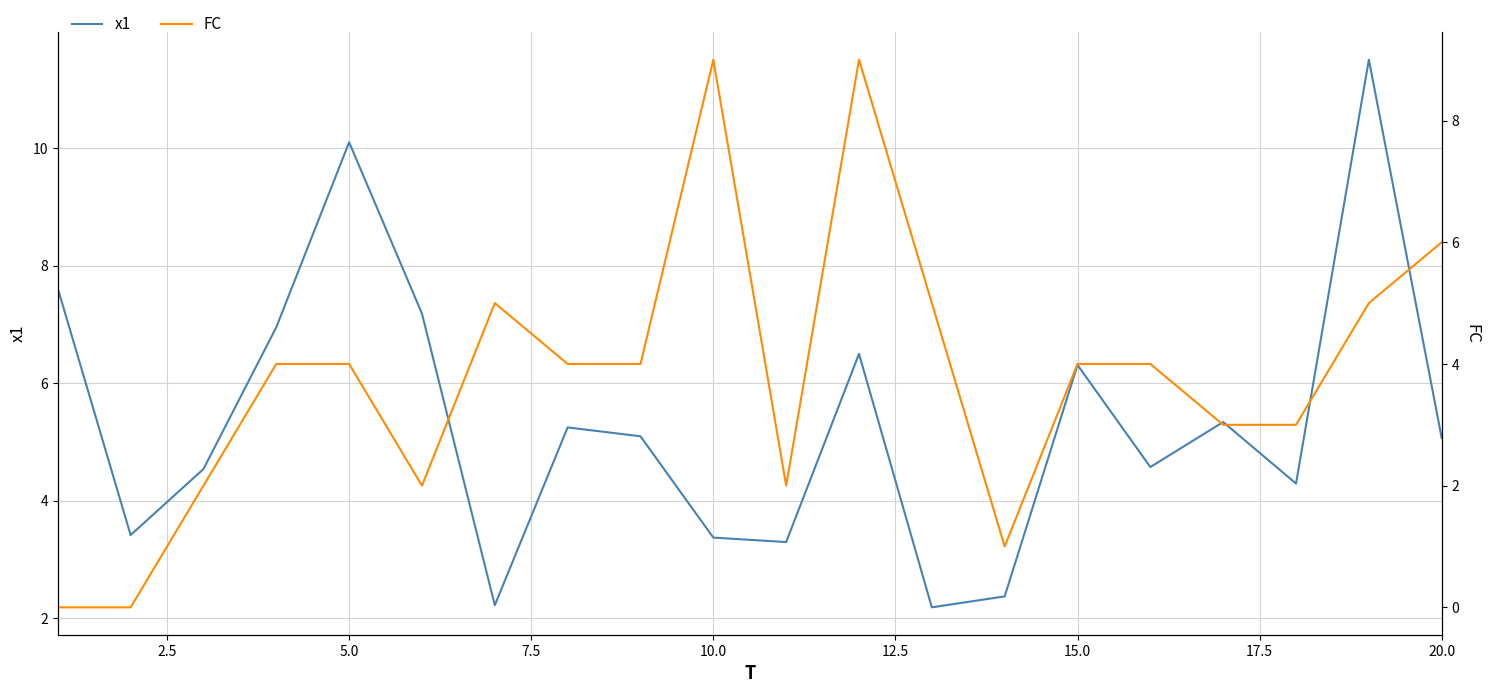

What is the minimum value for x1?

2.2